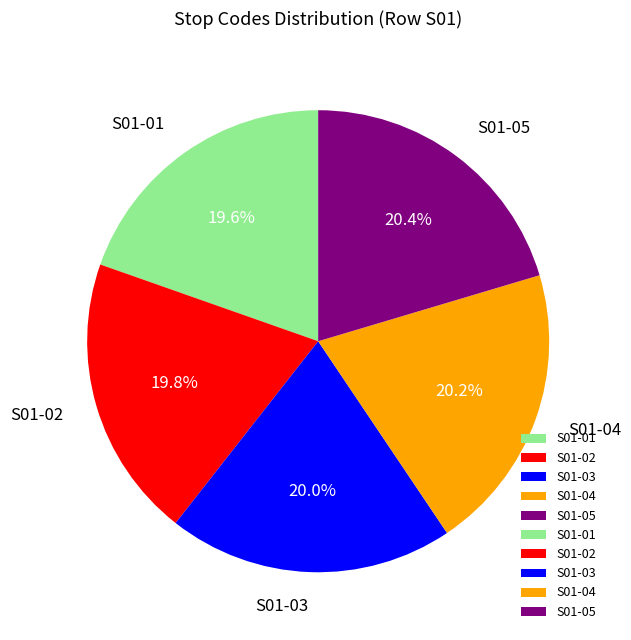

True or false: S01-03 accounts for 31% of the total.

False